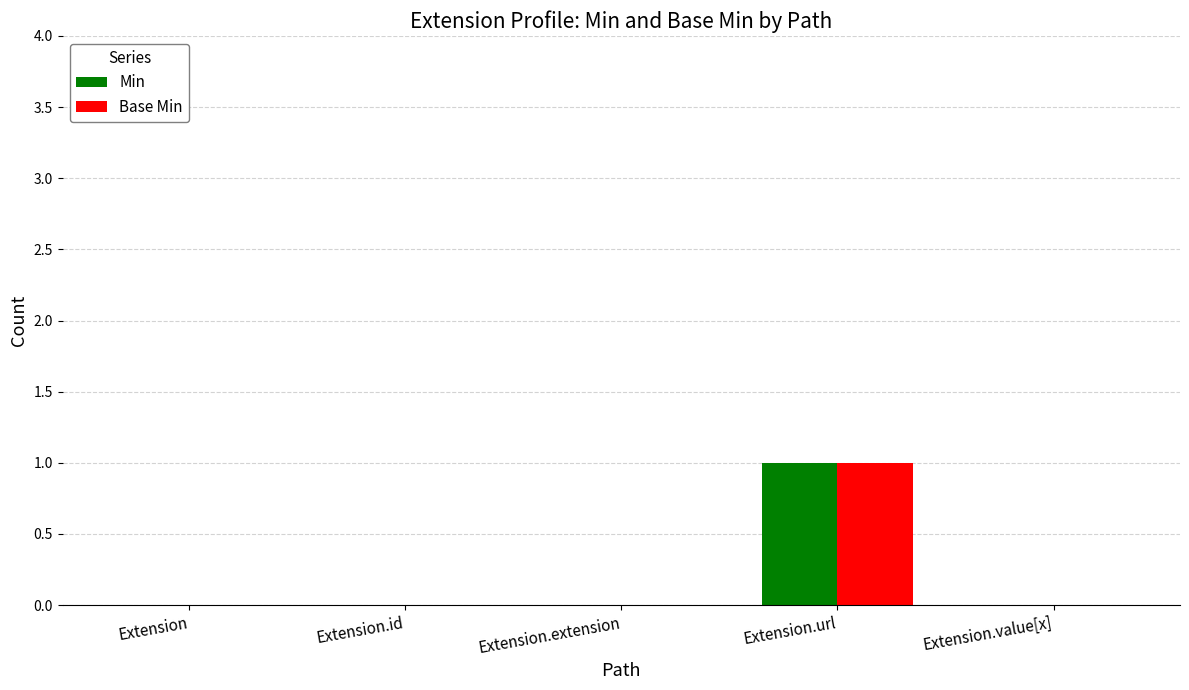

Reading left to right, what are all the values shown in this chart?

Min: 0	0	0	1	0
Base Min: 0	0	0	1	0